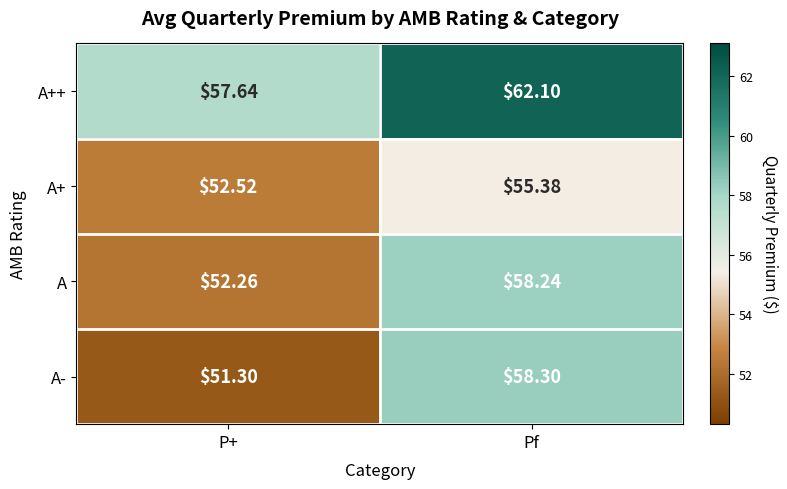

Rank the series by their maximum value, from highest to lowest.

A++, A-, A, A+